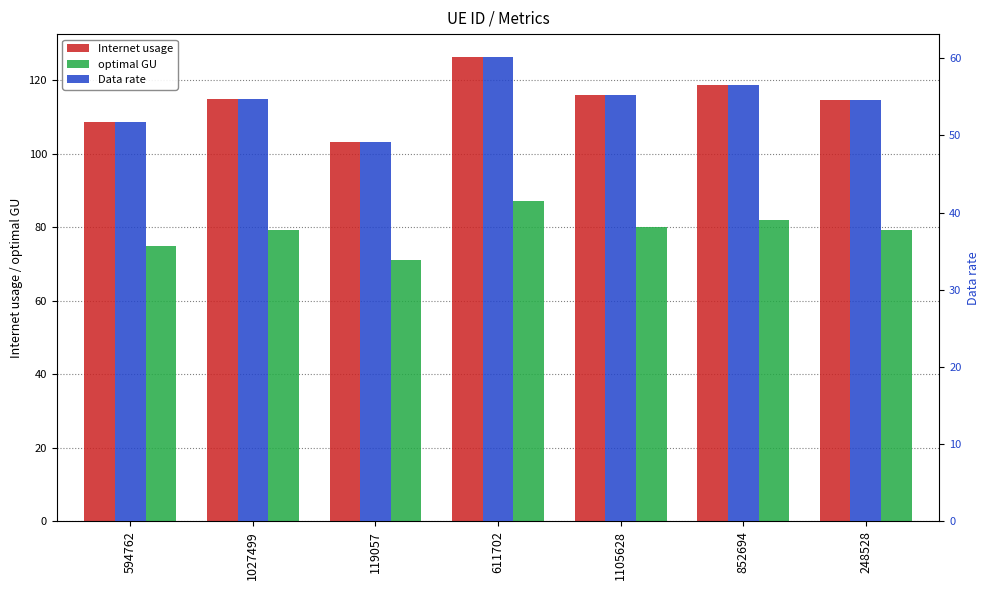

Which label corresponds to the smallest value in the chart?

119057